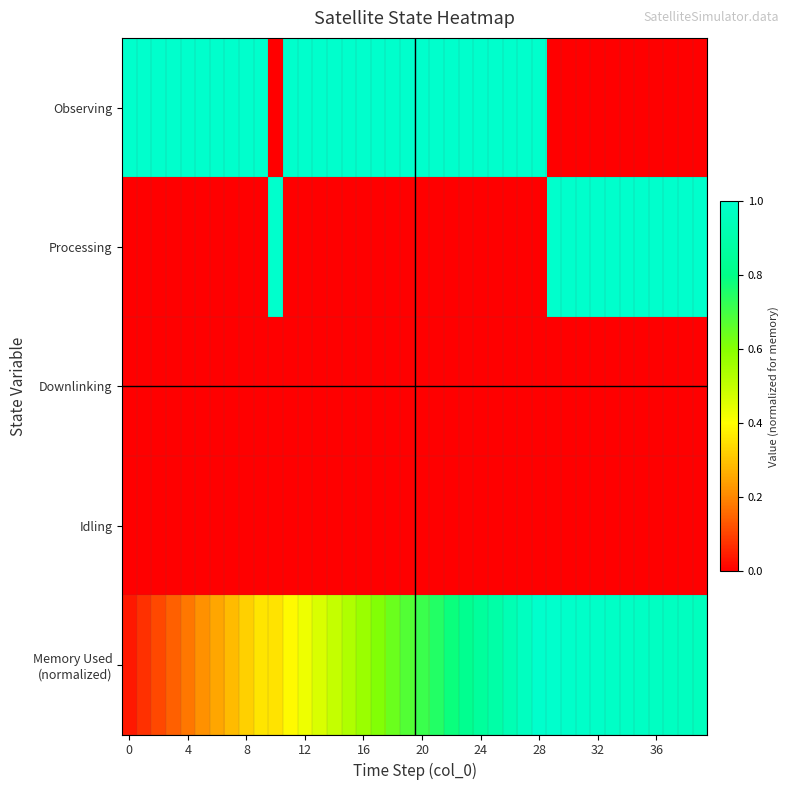

At which category is the sum across all series the highest?

28